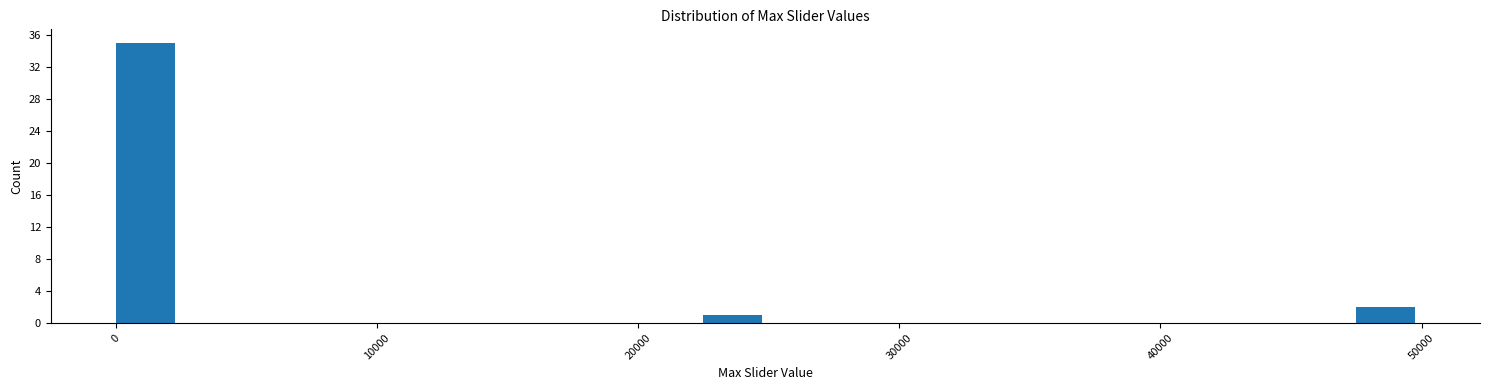

Read against the x-axis, roughly where is the centre of the tallest bar?

1000